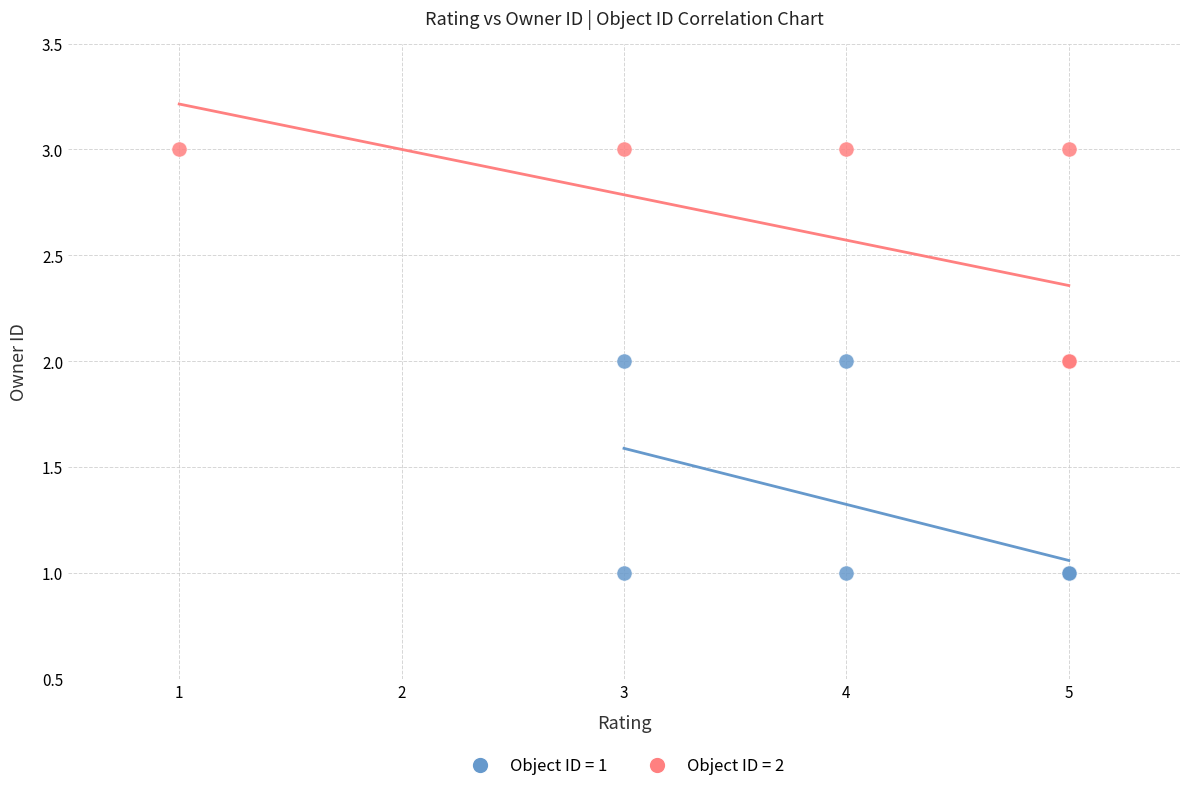

What are all the series names shown in the legend?

Object ID = 1, Object ID = 2